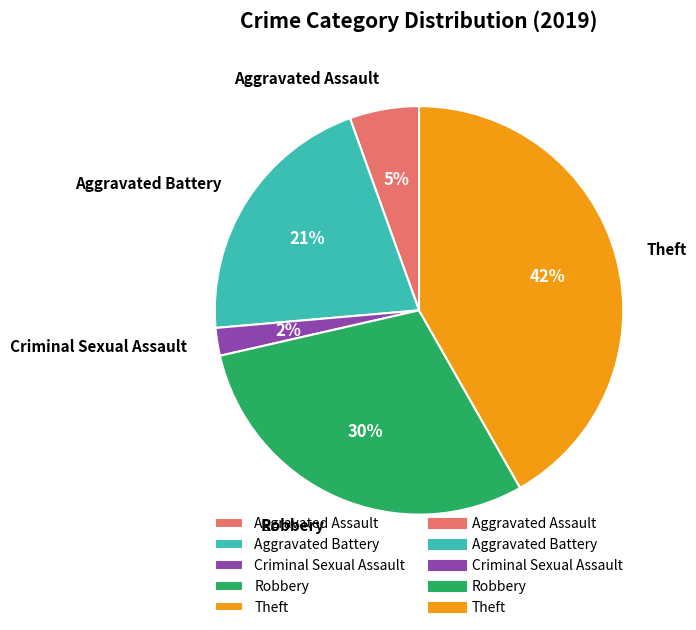

Which slice is the largest?

Theft